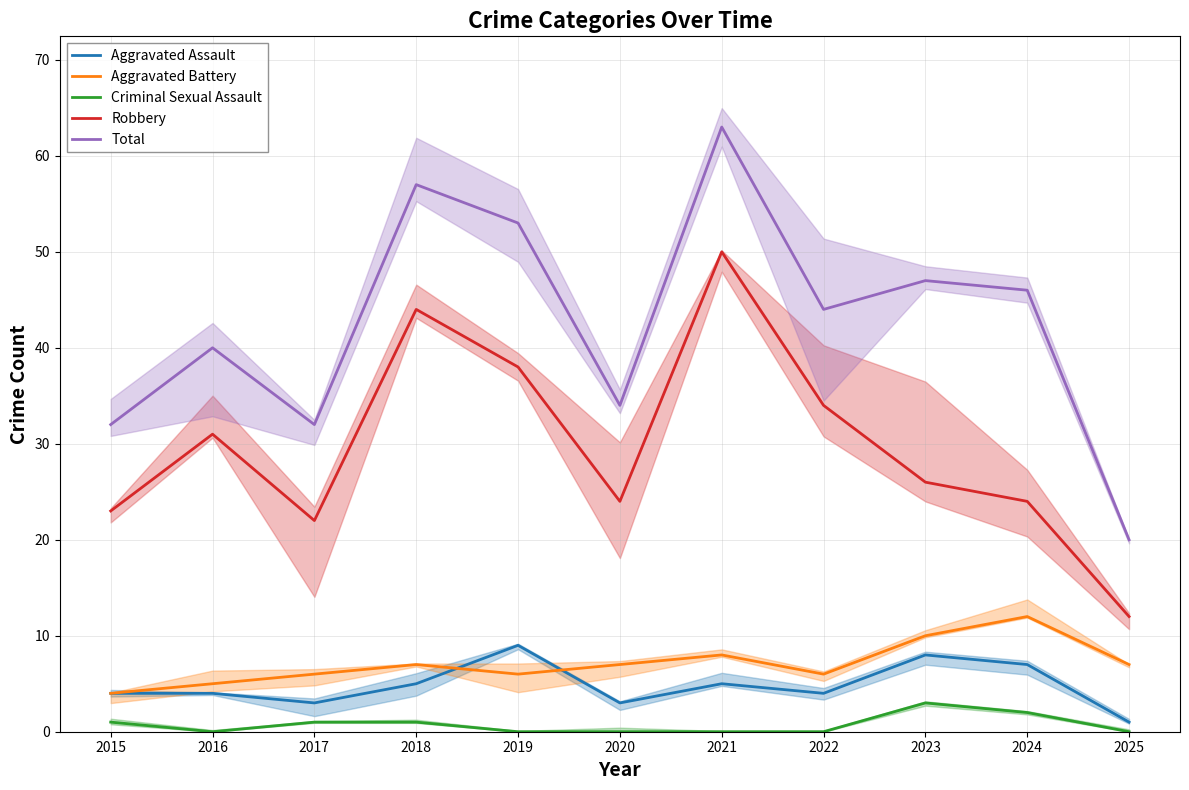

What is the lowest value of the Aggravated Assault series?

1